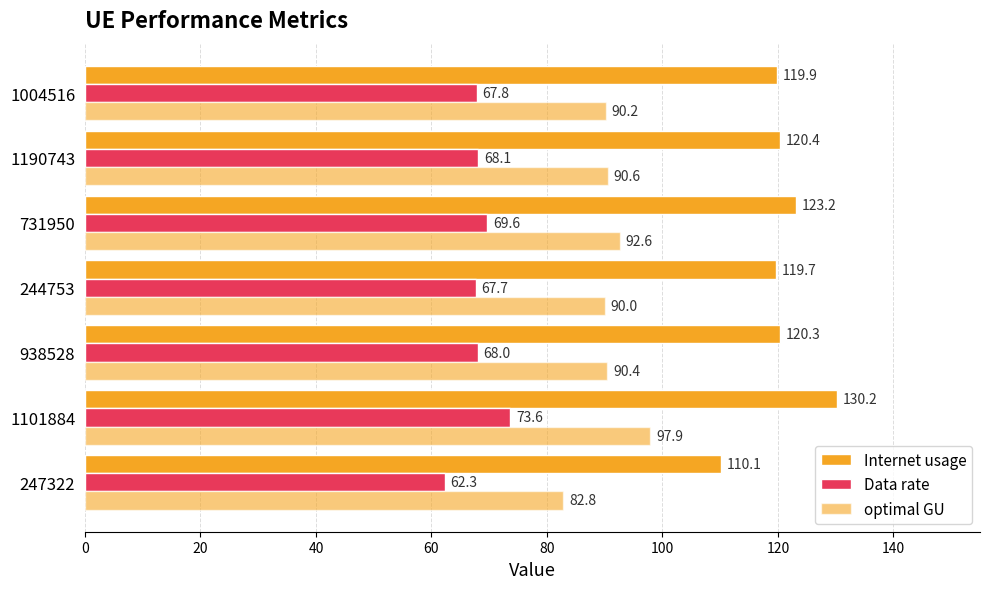

Count the number of categories in the chart.

7